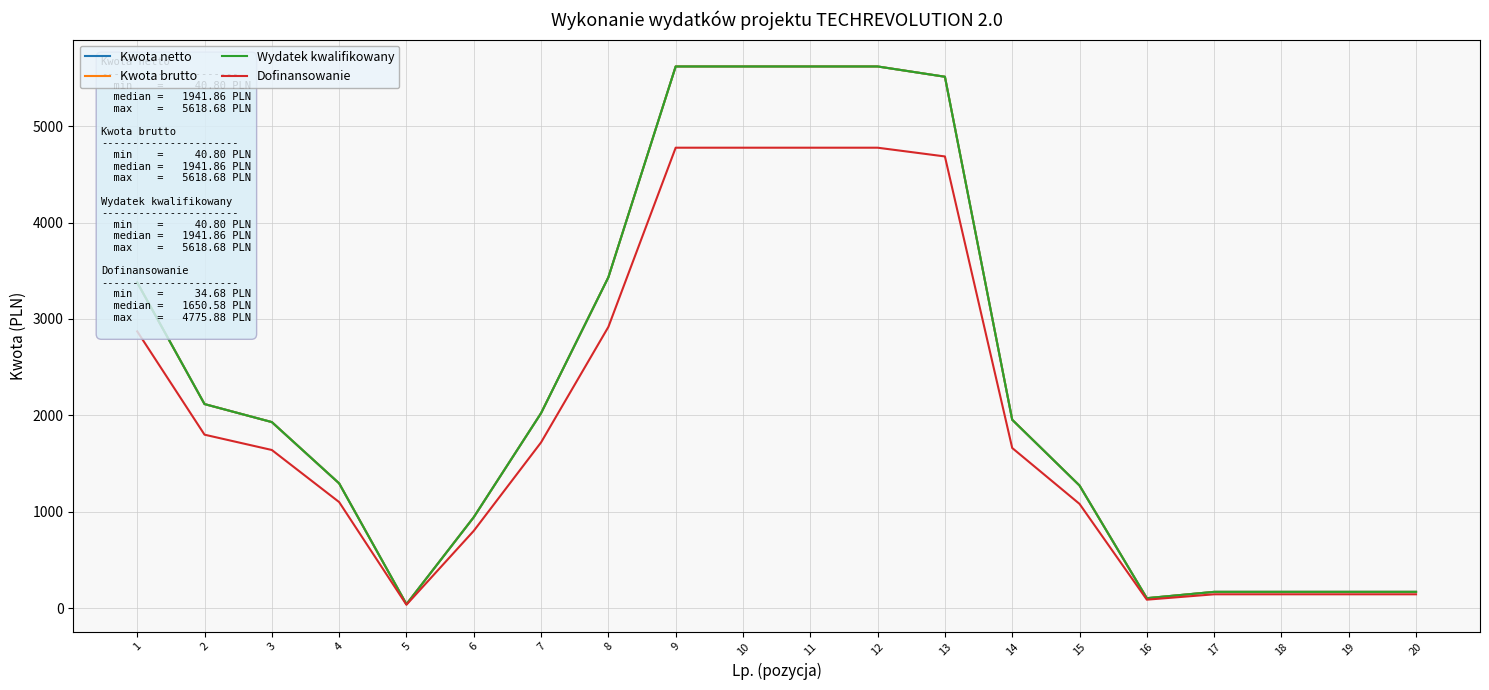

Does the chart have visible grid lines?

Yes